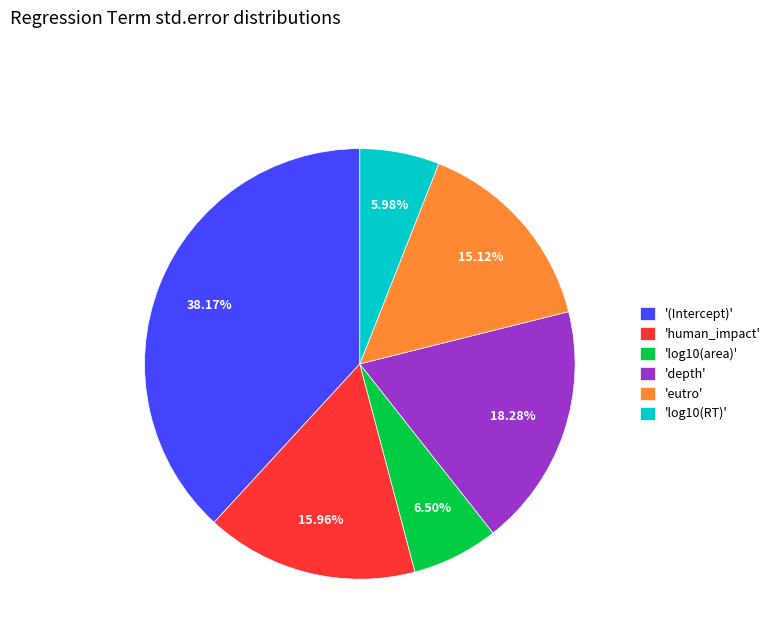

Which slice is the smallest?

'log10(RT)'